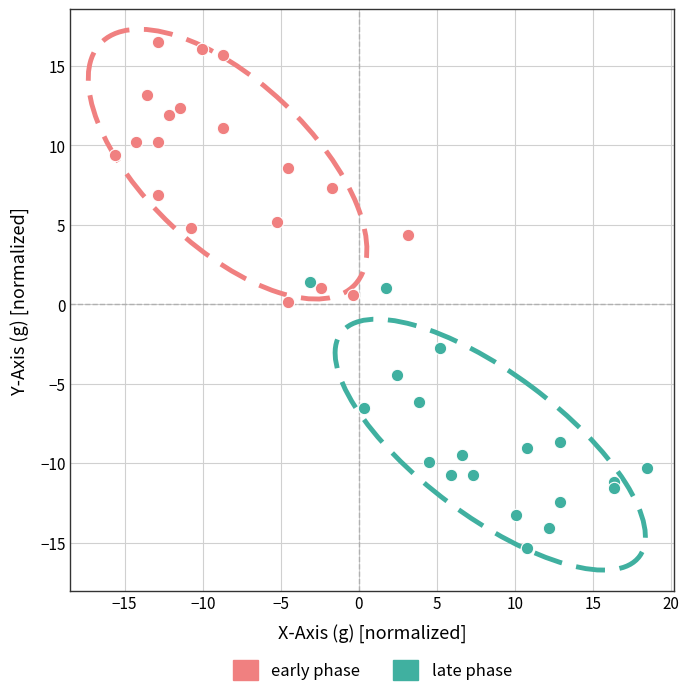

Which series reaches the maximum Y coordinate?

early phase